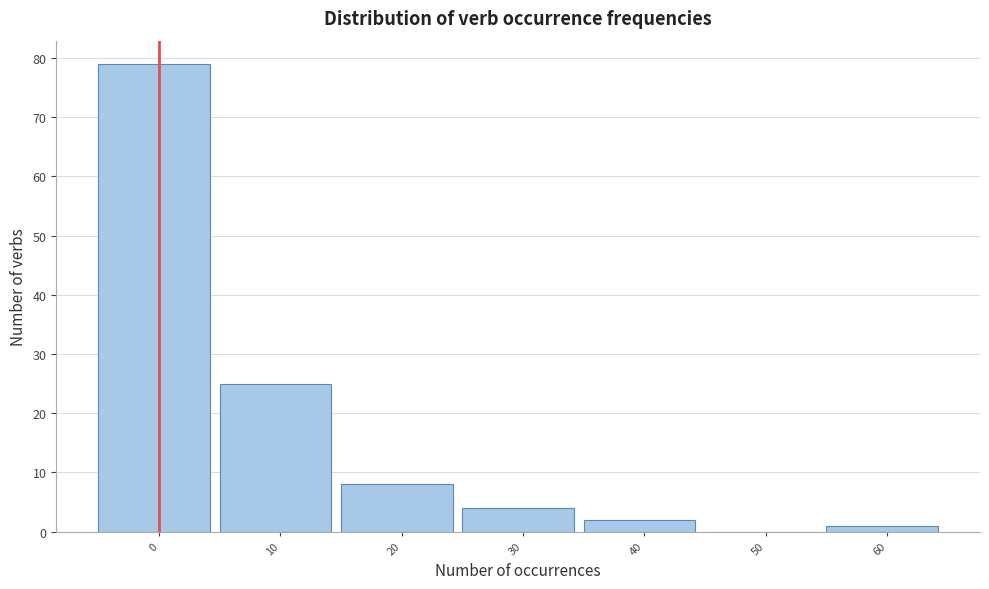

Reading left to right, list all the values displayed in this chart.

0=79	10=25	20=8	30=4	40=2	50=0	60=1